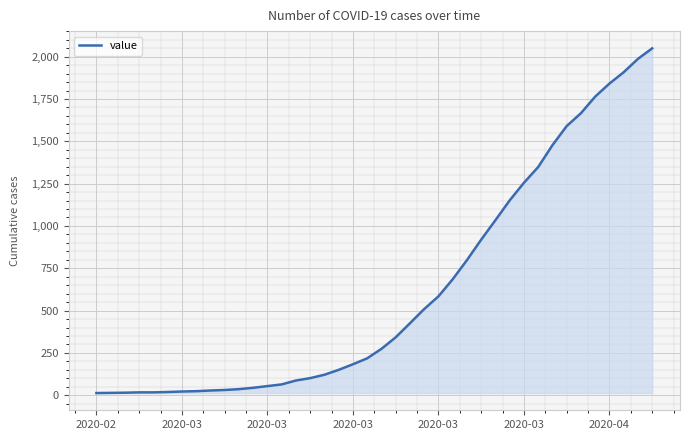

Does the chart display data point markers on the line(s)?

No